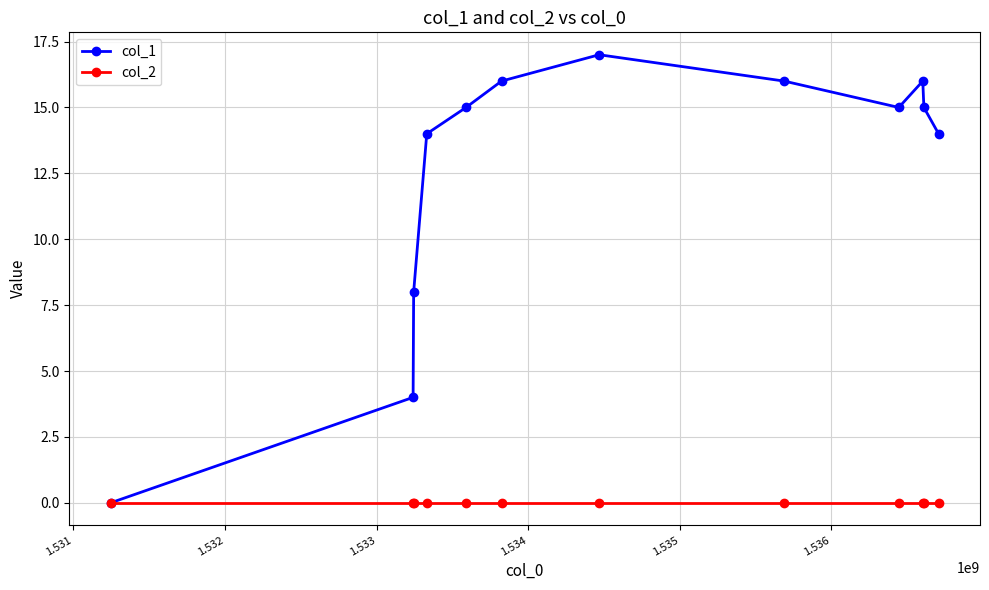

Rank the series by their maximum value, from lowest to highest.

col_2, col_1